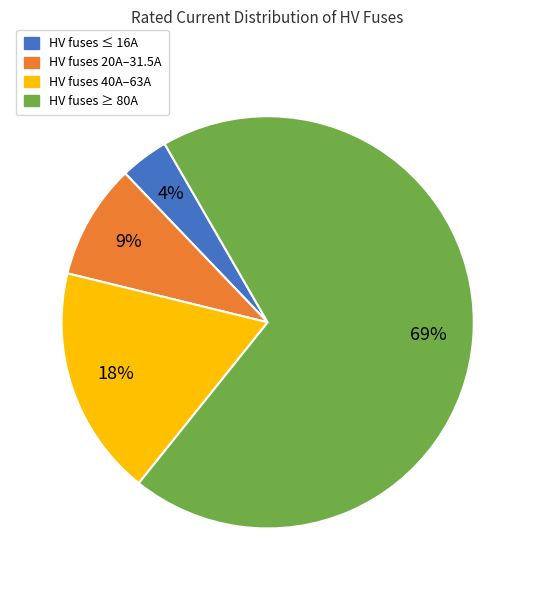

To the nearest percent, what is the combined percentage of HV fuses 40A–63A and HV fuses 20A–31.5A?

27%